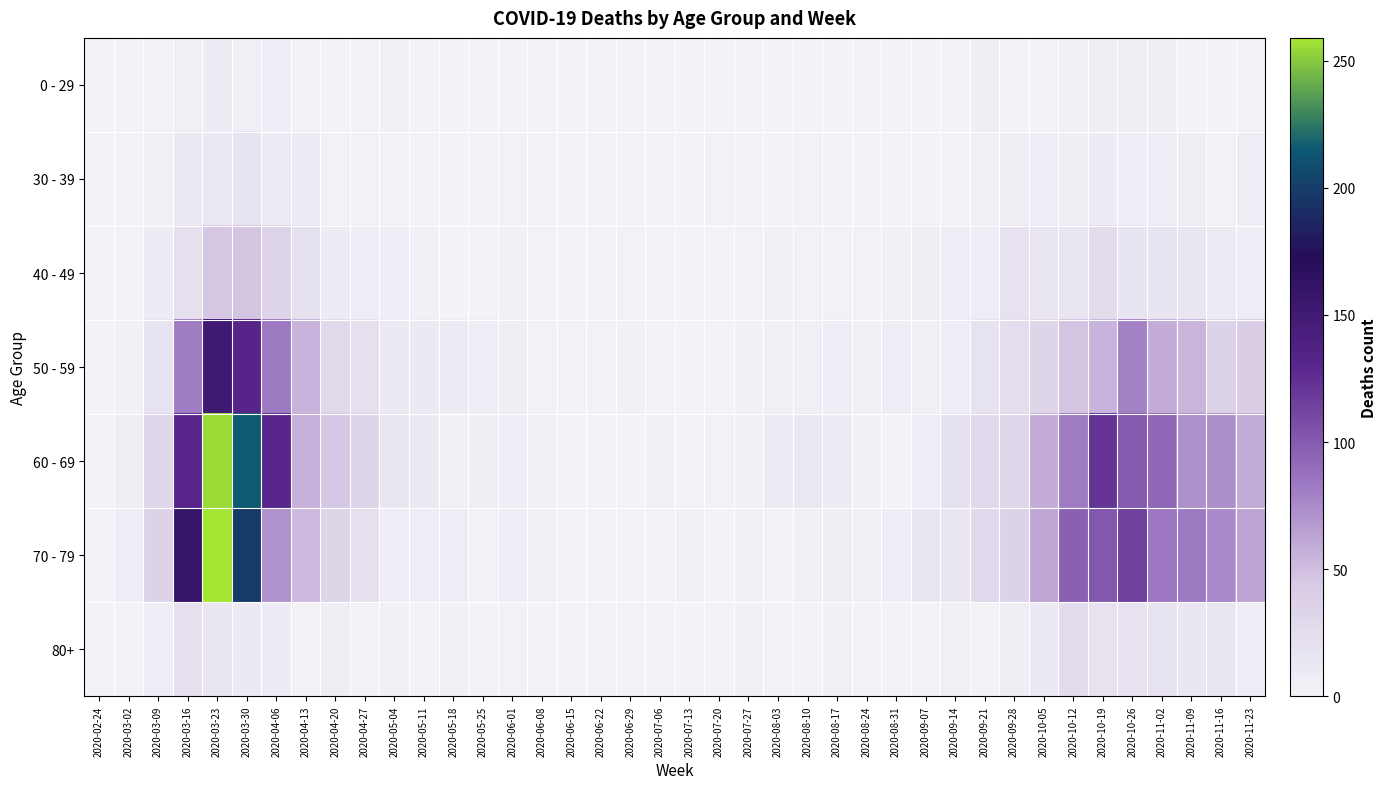

Between 2020-07-13 and 2020-07-27, which is larger?

2020-07-13